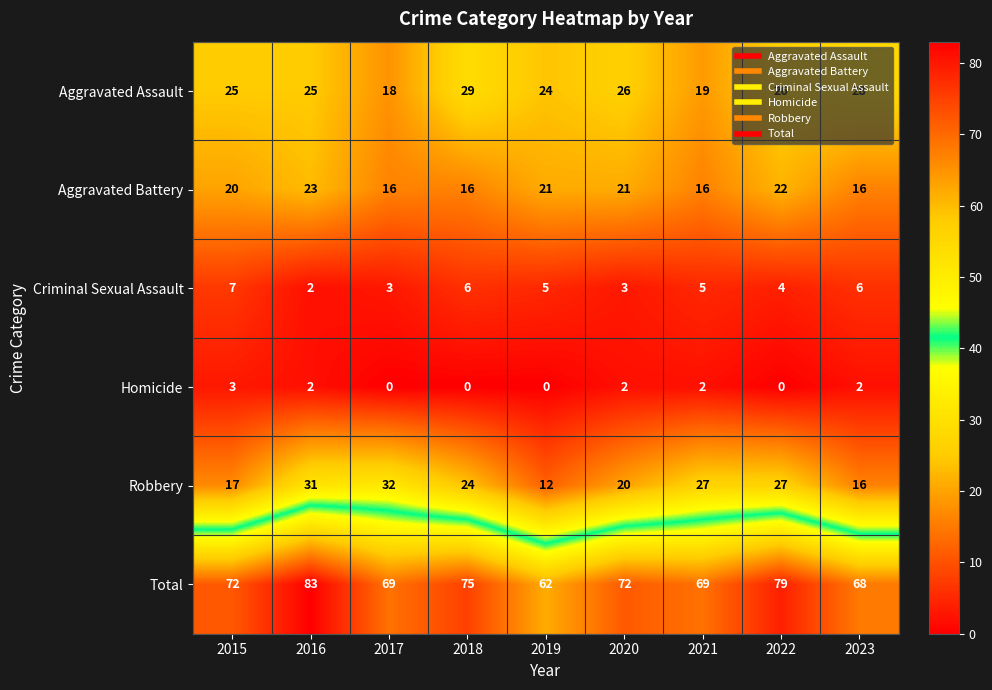

What is the total value across all series at 2022?

158